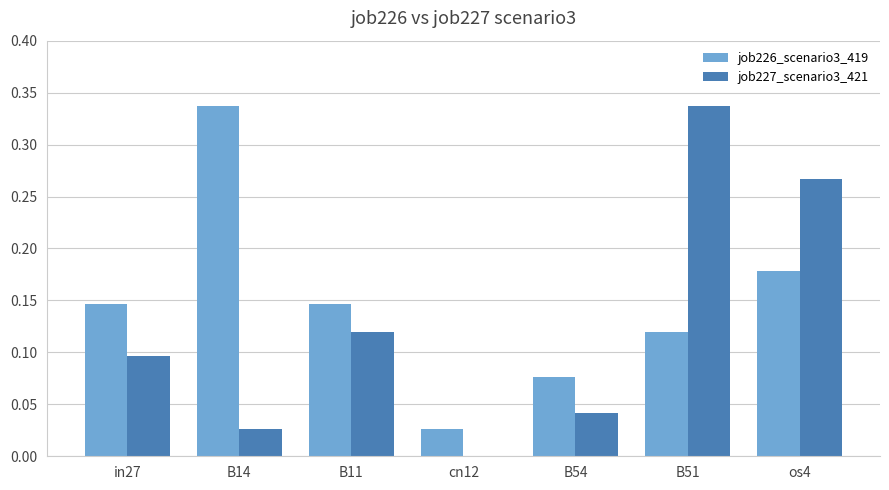

At which label does job226_scenario3_419 reach its peak?

B14